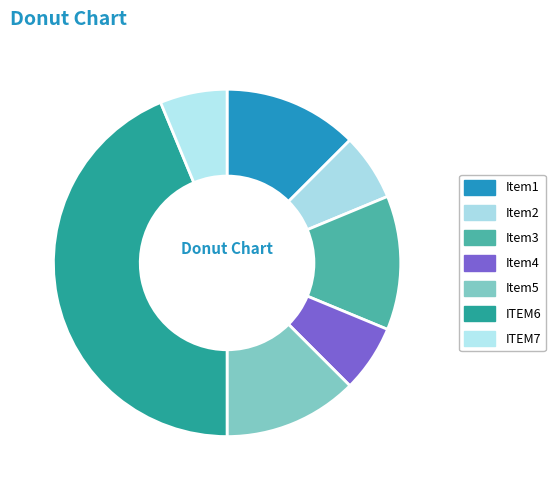

How many segments does this pie chart have?

7